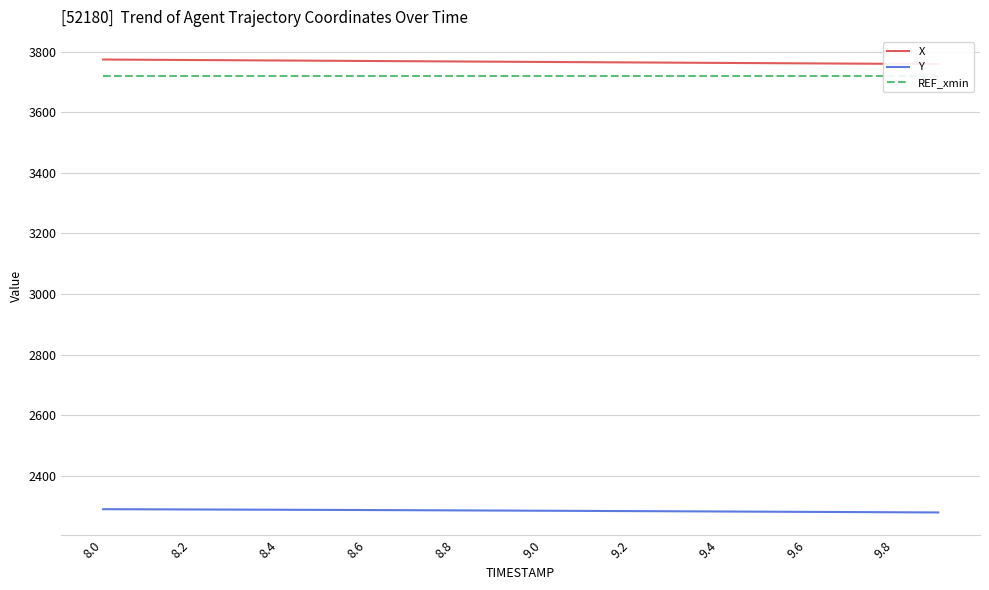

Does the chart display data point markers on the line(s)?

No